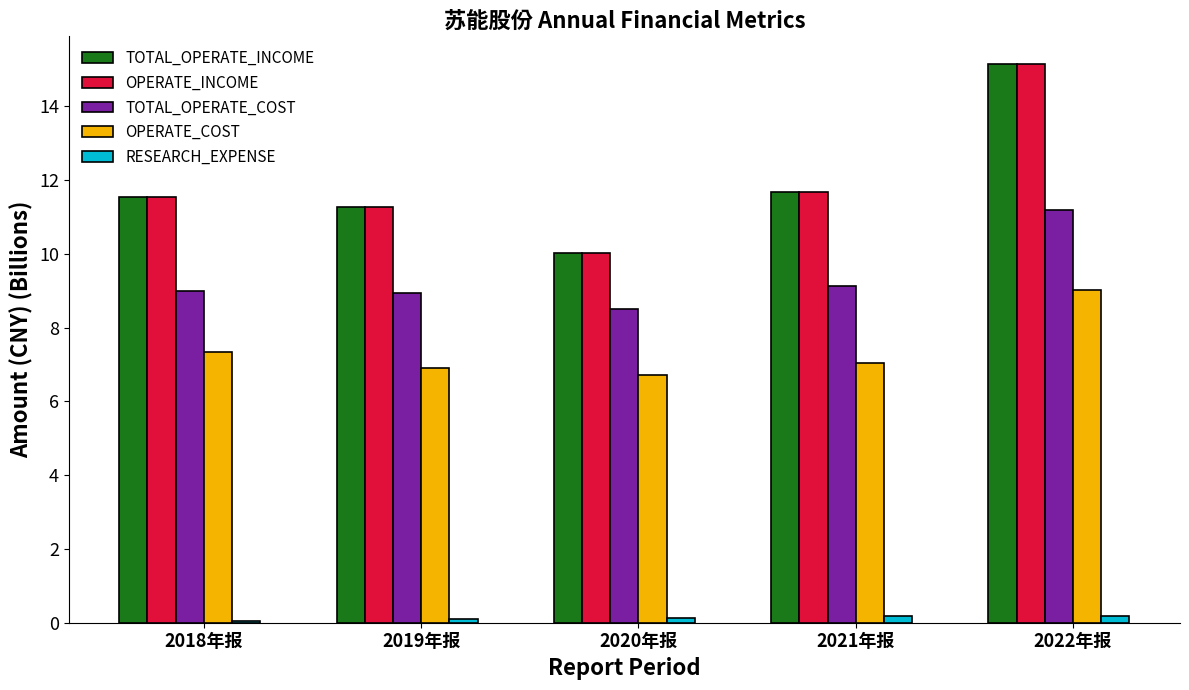

Is it true that TOTAL_OPERATE_INCOME equals 16.2 at 2018年报?

False